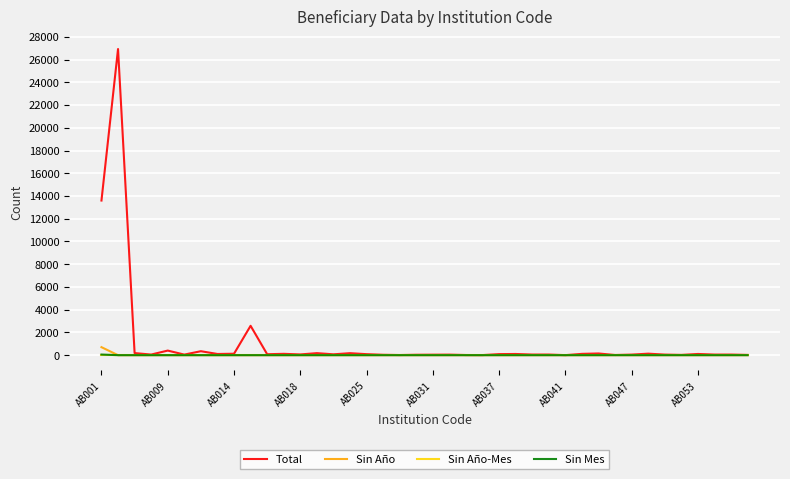

What is the maximum value for Total?

26929